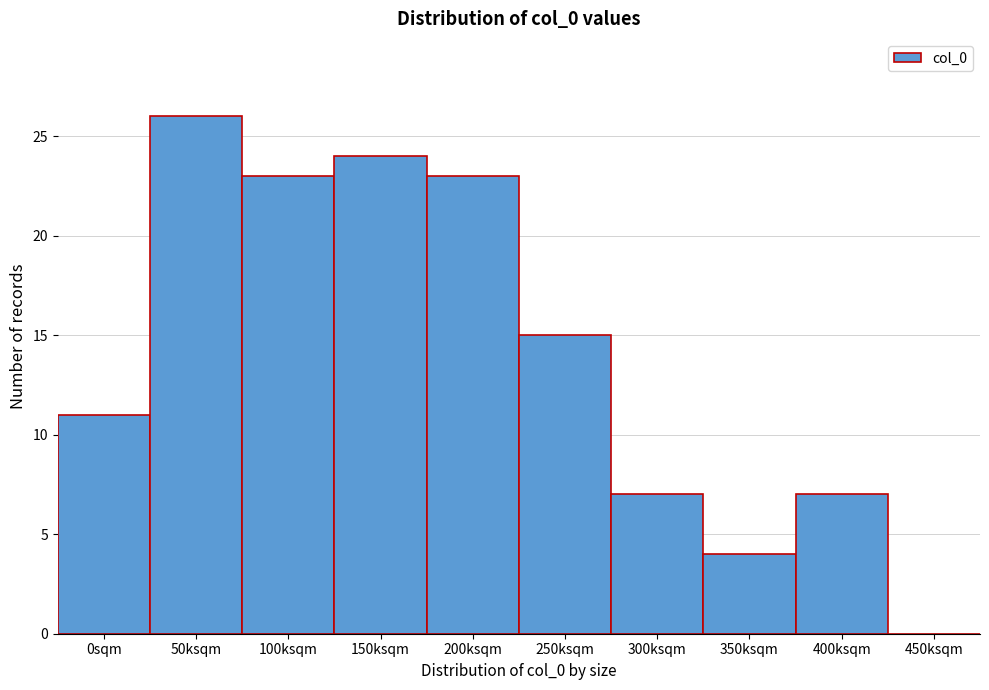

Reading left to right, list all the values displayed in this chart.

0sqm=11	50ksqm=26	100ksqm=23	150ksqm=24	200ksqm=23	250ksqm=15	300ksqm=7	350ksqm=4	400ksqm=7	450ksqm=0